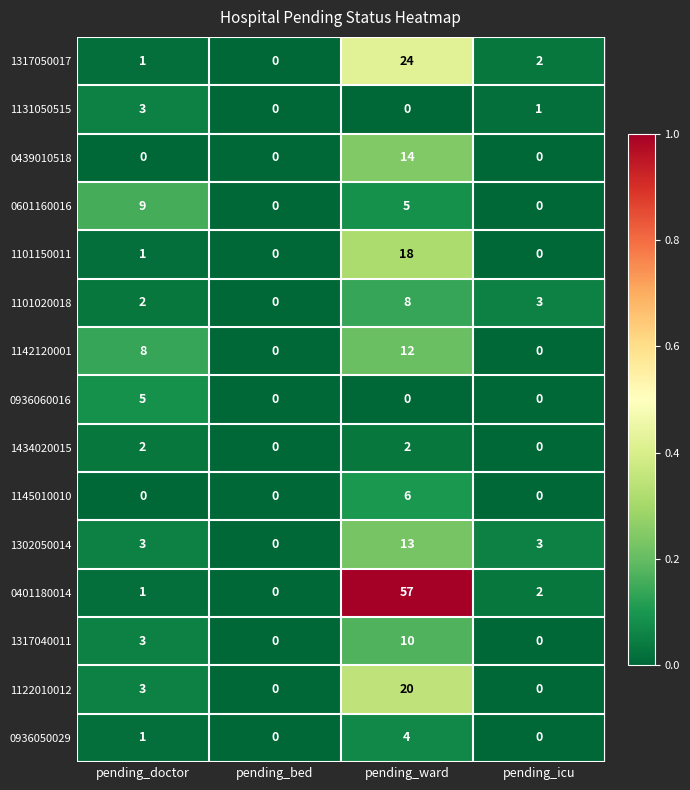

Which series has the largest total across all categories?

0401180014